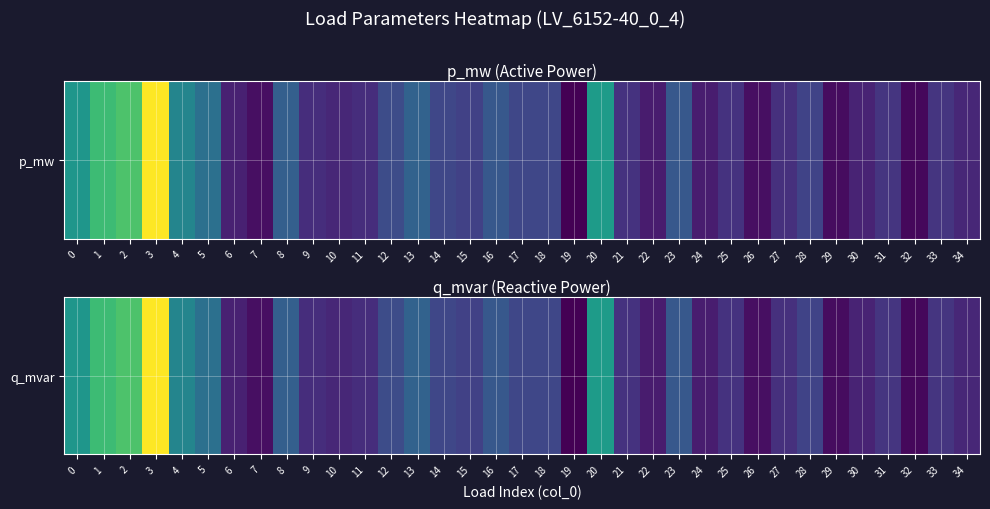

List the labels in order of value, smallest first.

19, 32, 29, 7, 26, 22, 24, 6, 30, 10, 34, 9, 11, 27, 25, 21, 31, 33, 15, 28, 14, 17, 18, 12, 16, 23, 8, 13, 5, 4, 0, 20, 1, 2, 3